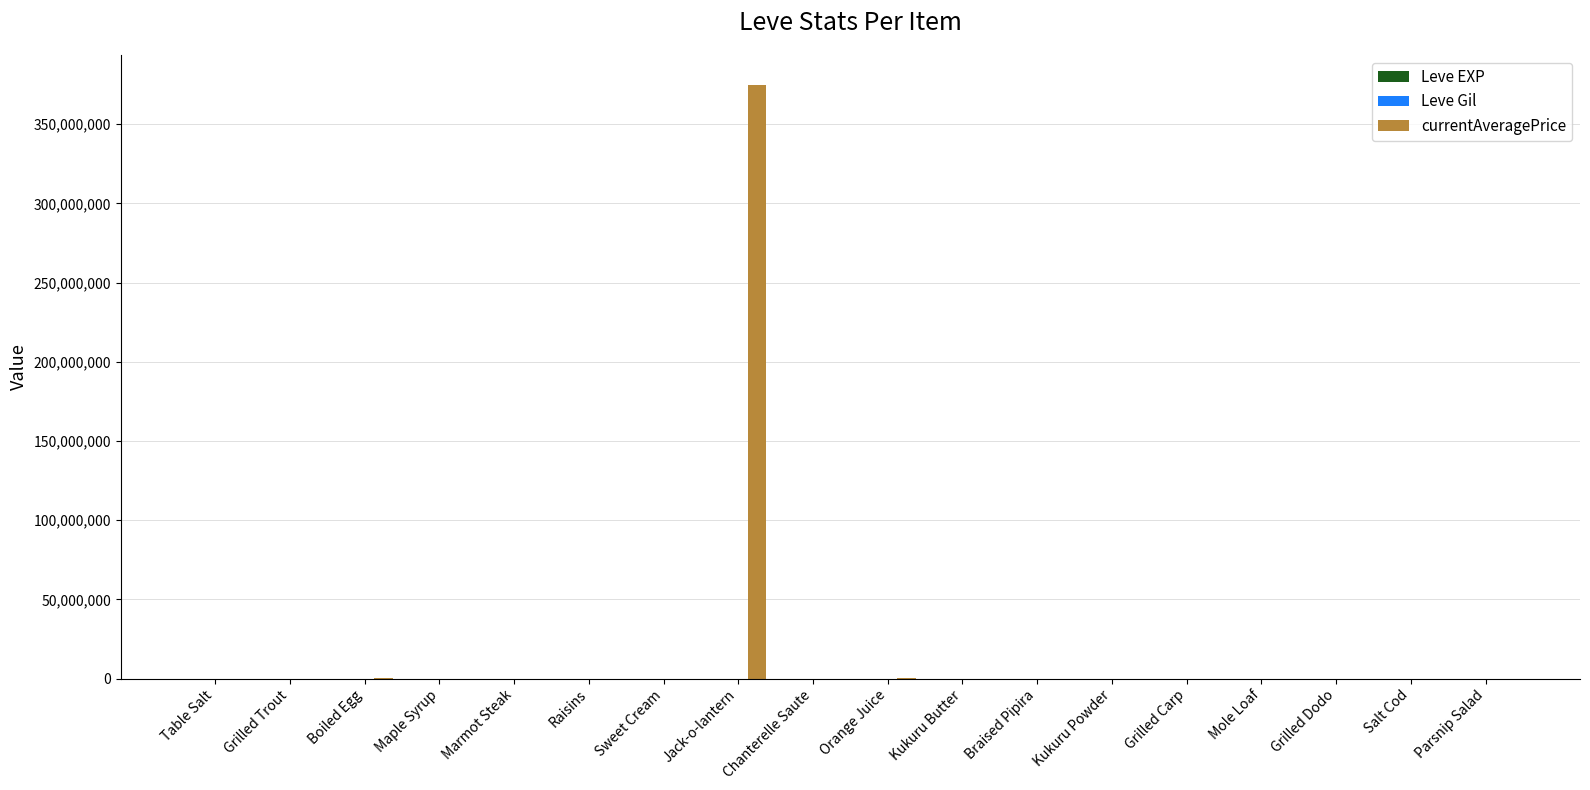

Which series has the largest total across all categories?

currentAveragePrice